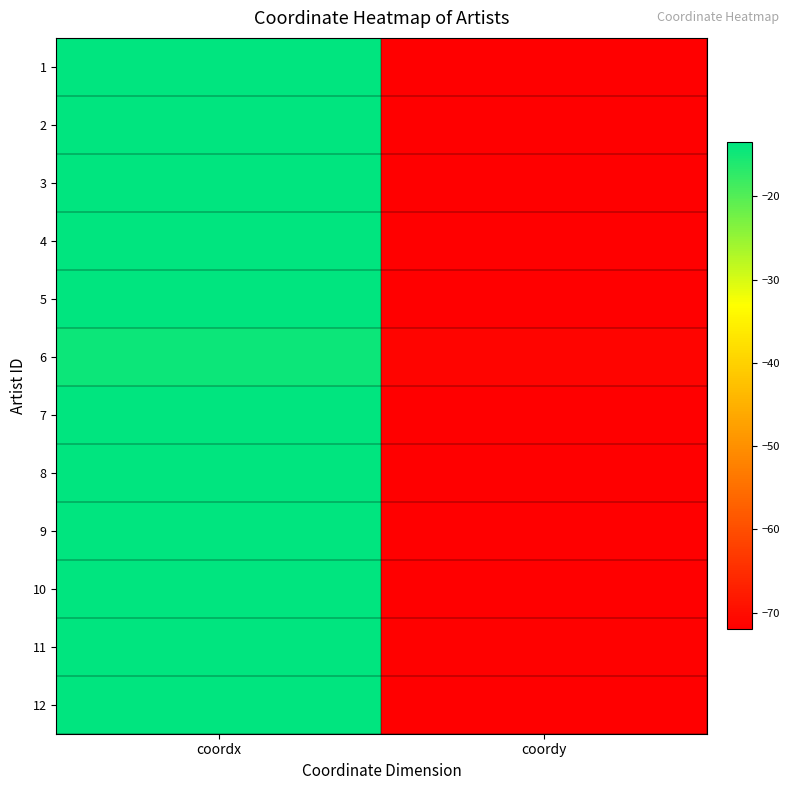

At how many categories does at least one series exceed -45?

1